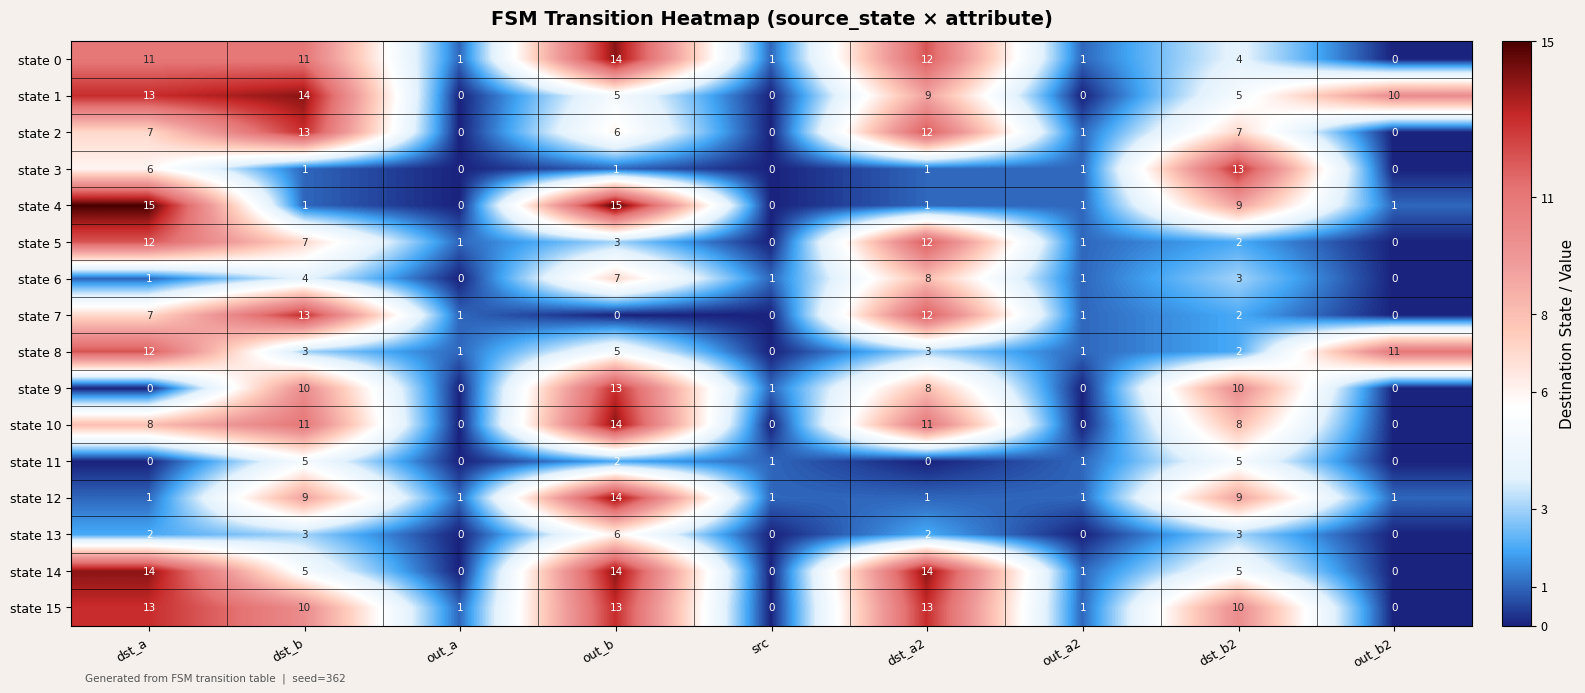

True or false: state 9 has a value of 7 at dst_b.

False